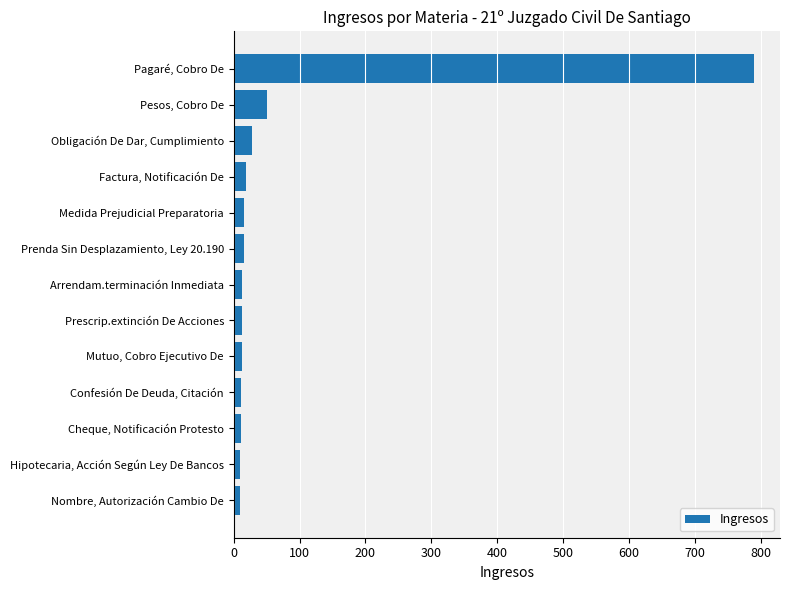

What is the sum of all values?

992